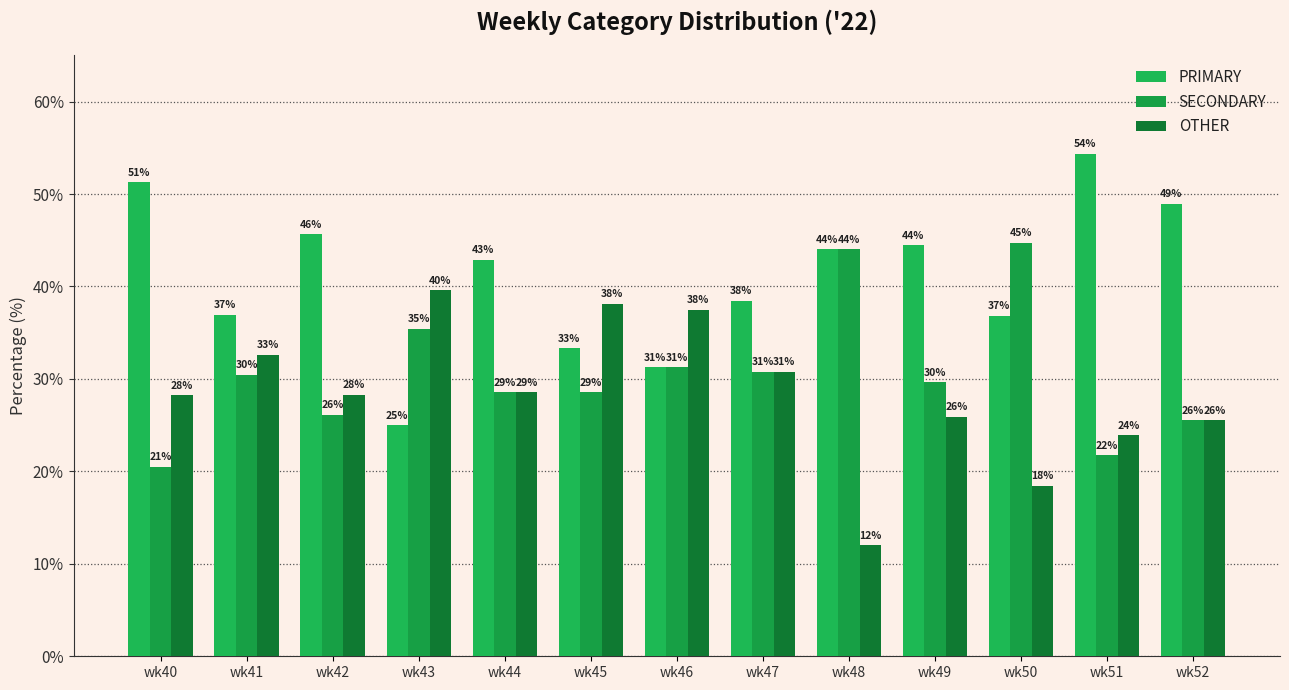

What is the sum of all SECONDARY values?

397.2